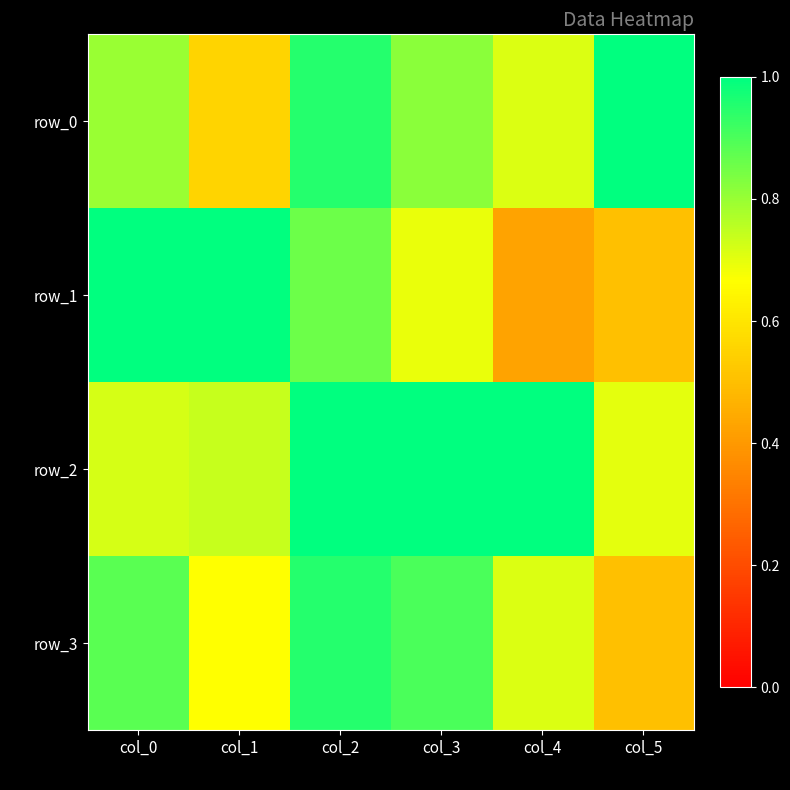

Which label corresponds to the smallest value in the chart?

col_4